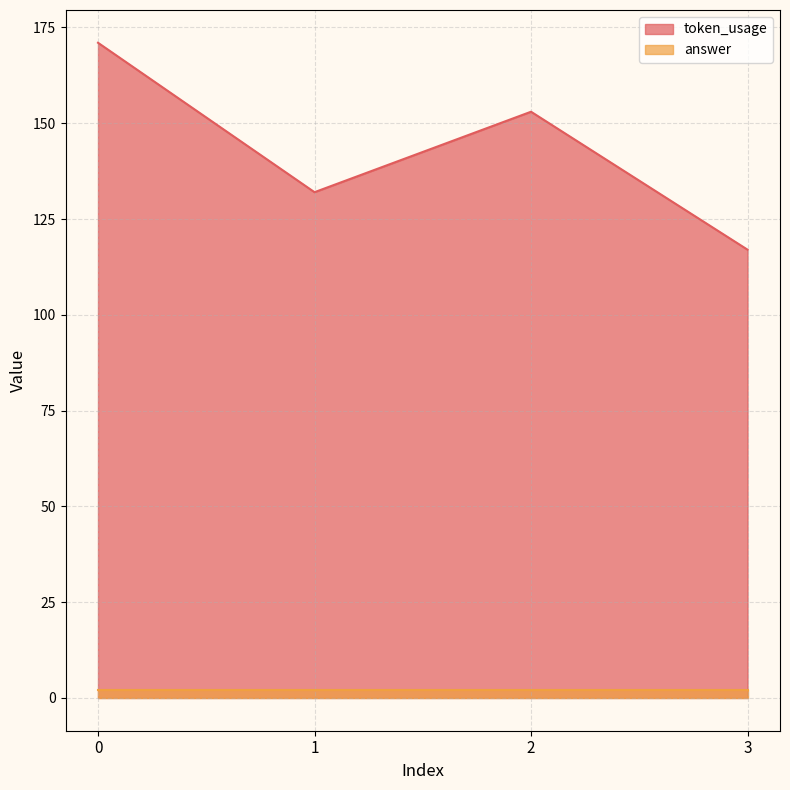

How many values are between 132 and 171?

3